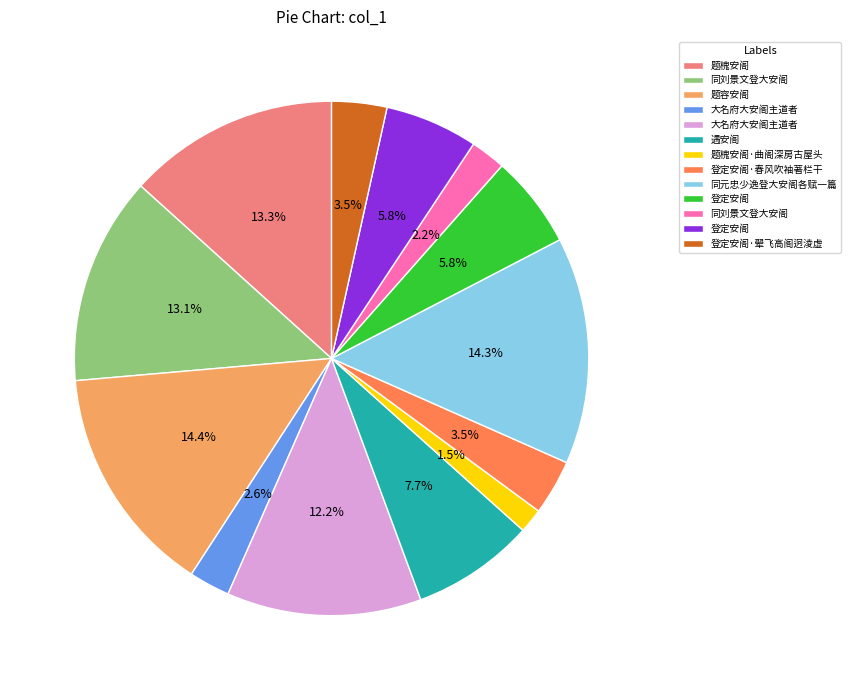

Is there a majority slice in this chart?

No